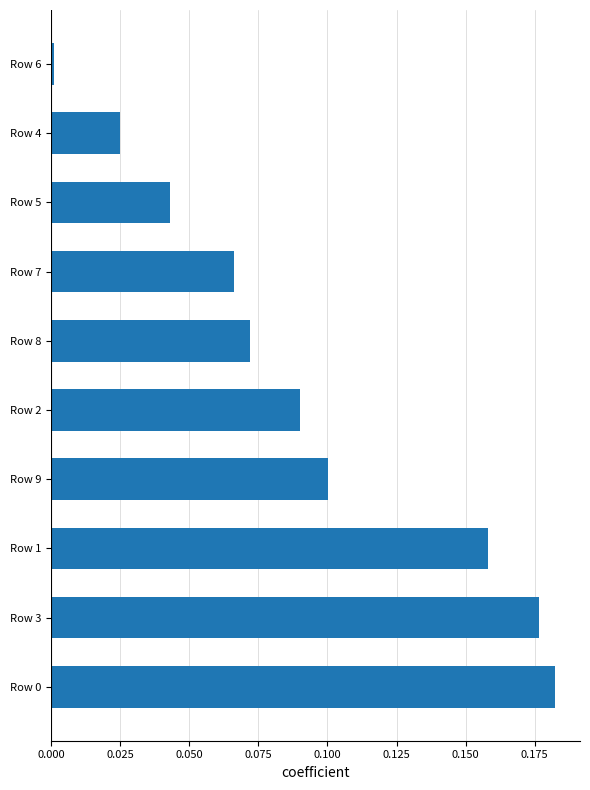

True or false: the data shows 0.1 at Row 5.

False